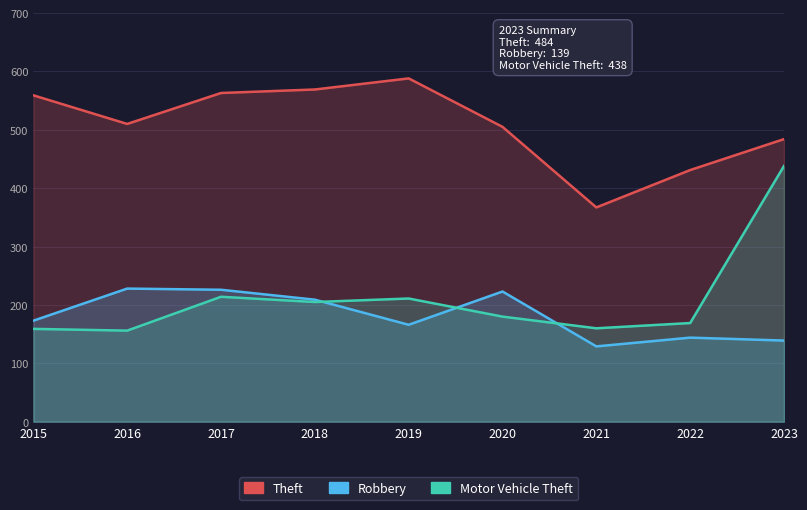

Rank the series by their maximum value, from lowest to highest.

Robbery, Motor Vehicle Theft, Theft